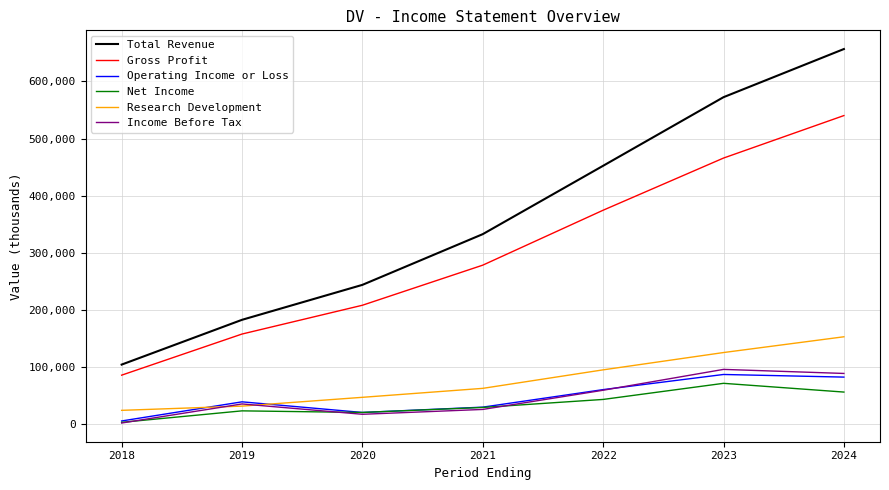

Which series has the largest range (max minus min)?

Total Revenue